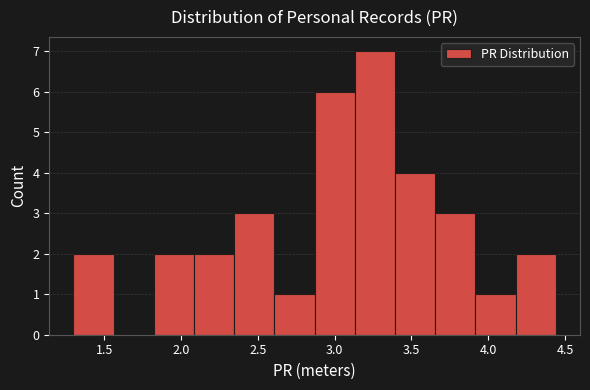

What is the height of the bar covering 1.30 to 1.55 on the x-axis? Neither the bar edges nor the heights are printed on the chart, so give them approximately, as read against the axes.

2